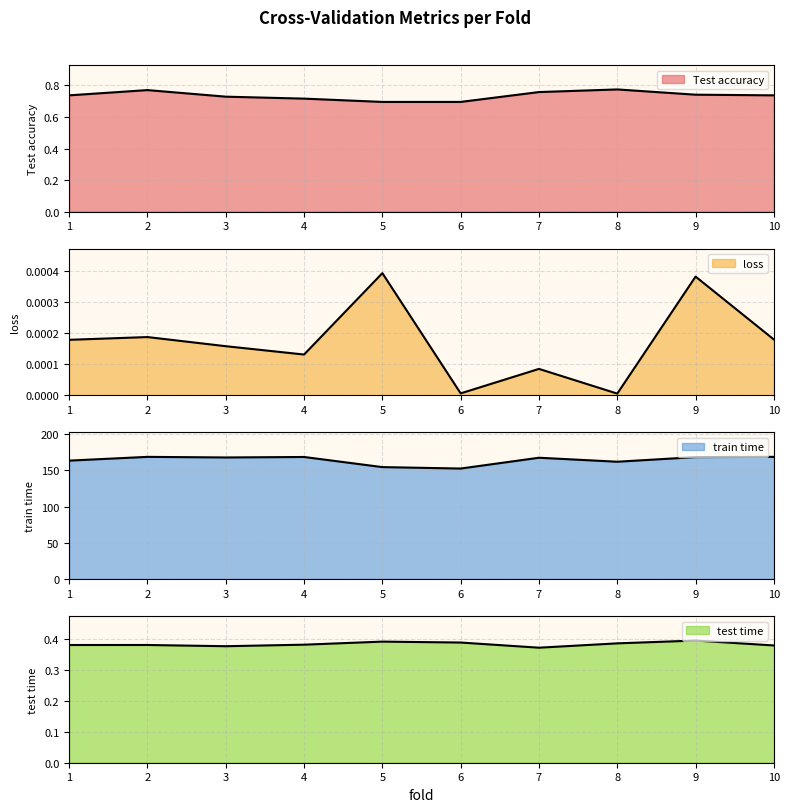

True or false: train time has a value of 168.7 at 2.

True